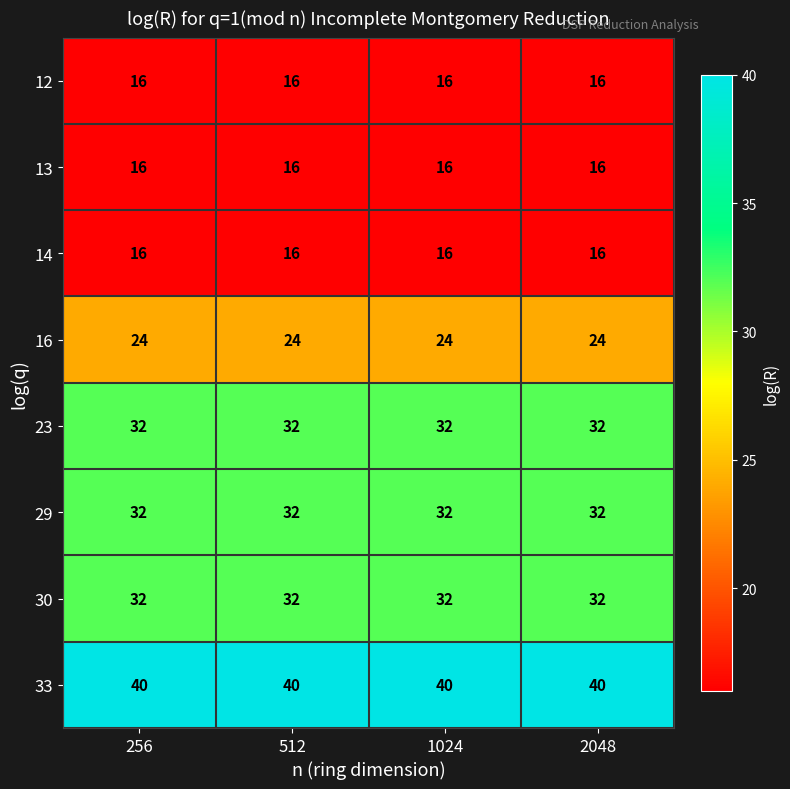

What is the average value of the 16 series?

24